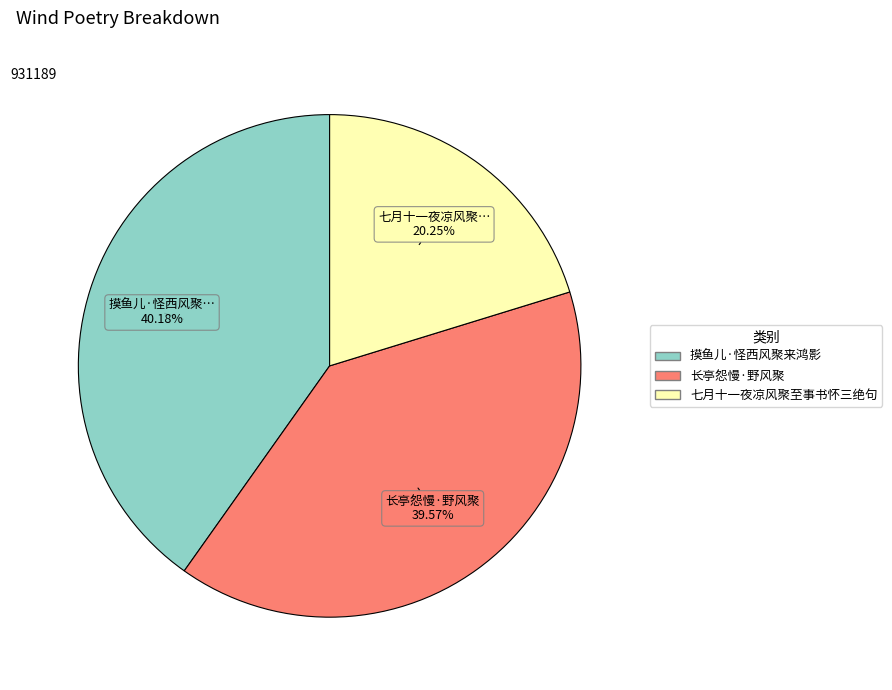

Which has a higher value, 七月十一夜凉风聚至事书怀三绝句 or 长亭怨慢·野风聚?

长亭怨慢·野风聚